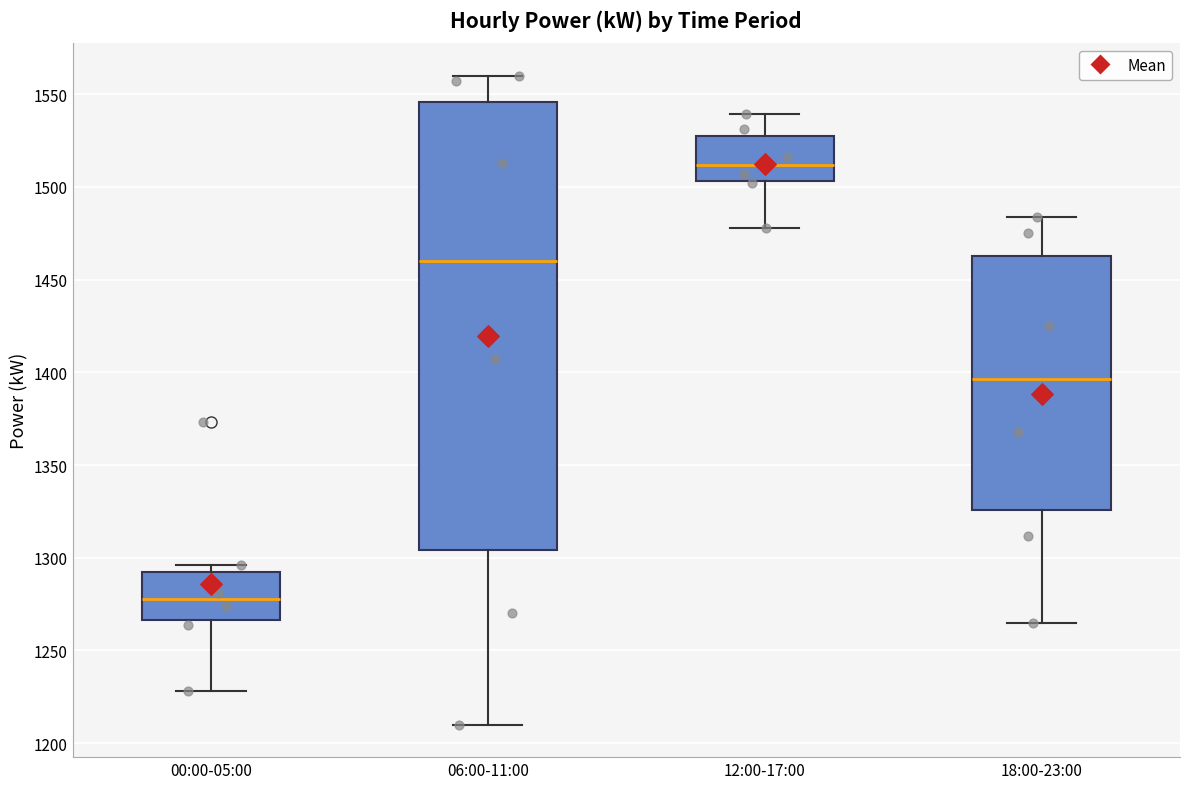

Where is the lower edge of the box for 06:00-11:00 on the y-axis? The values are not printed on the chart, so give them approximately, as read against the axis.

1305